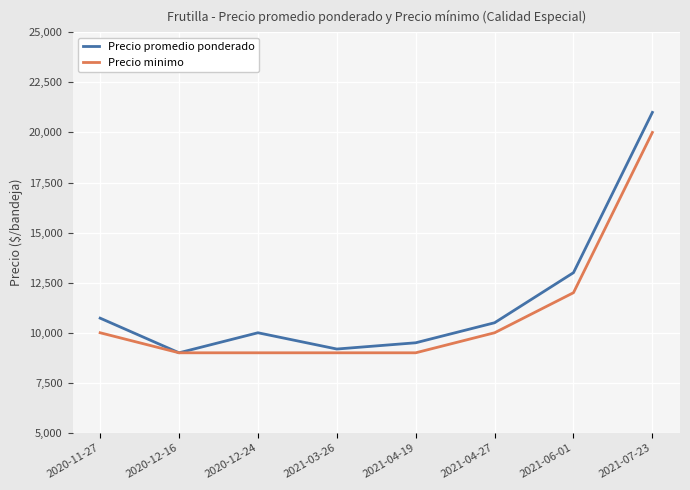

Rank the series at 2021-06-01 from lowest to highest value.

Precio minimo, Precio promedio ponderado